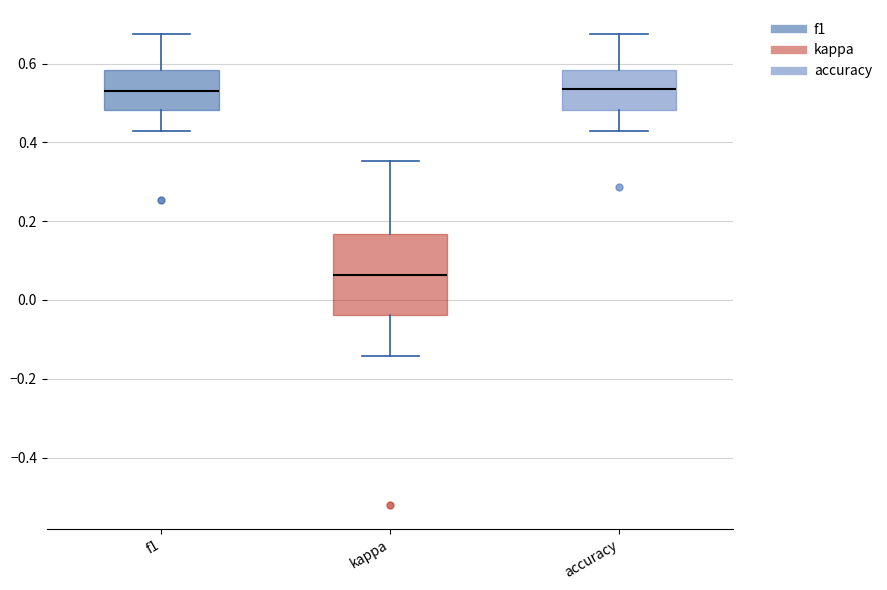

Which box is the tallest, from its lower edge to its upper edge?

kappa